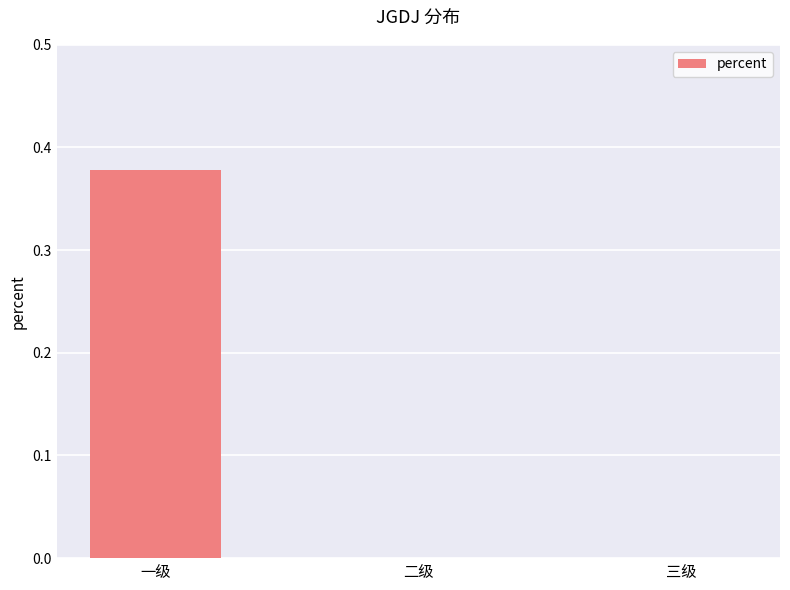

At which category does the chart reach its peak across all series?

一级